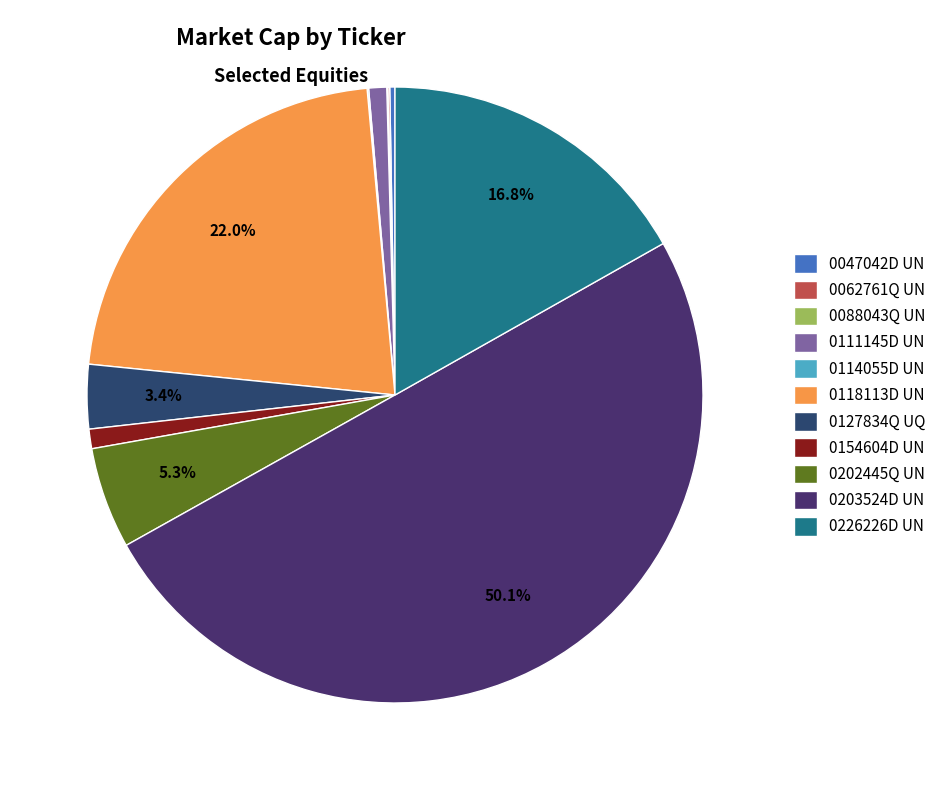

To the nearest percent, what is the combined percentage of 0118113D UN and 0226226D UN?

39%